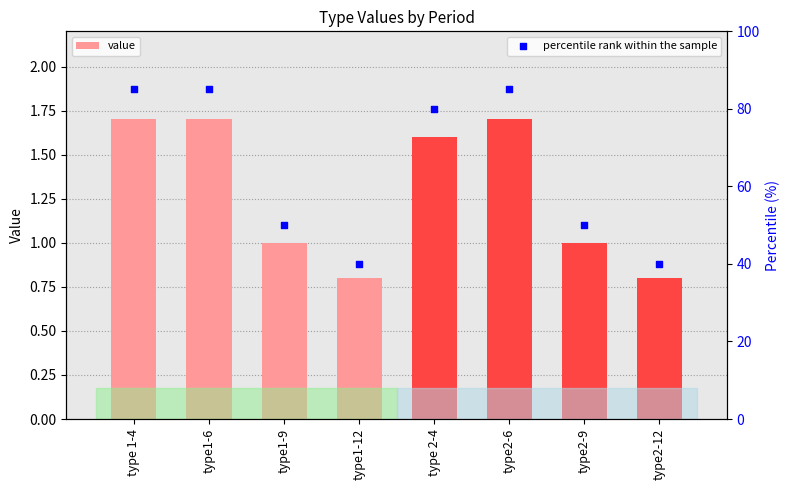

What is the total value across all series at type2-12?

40.8